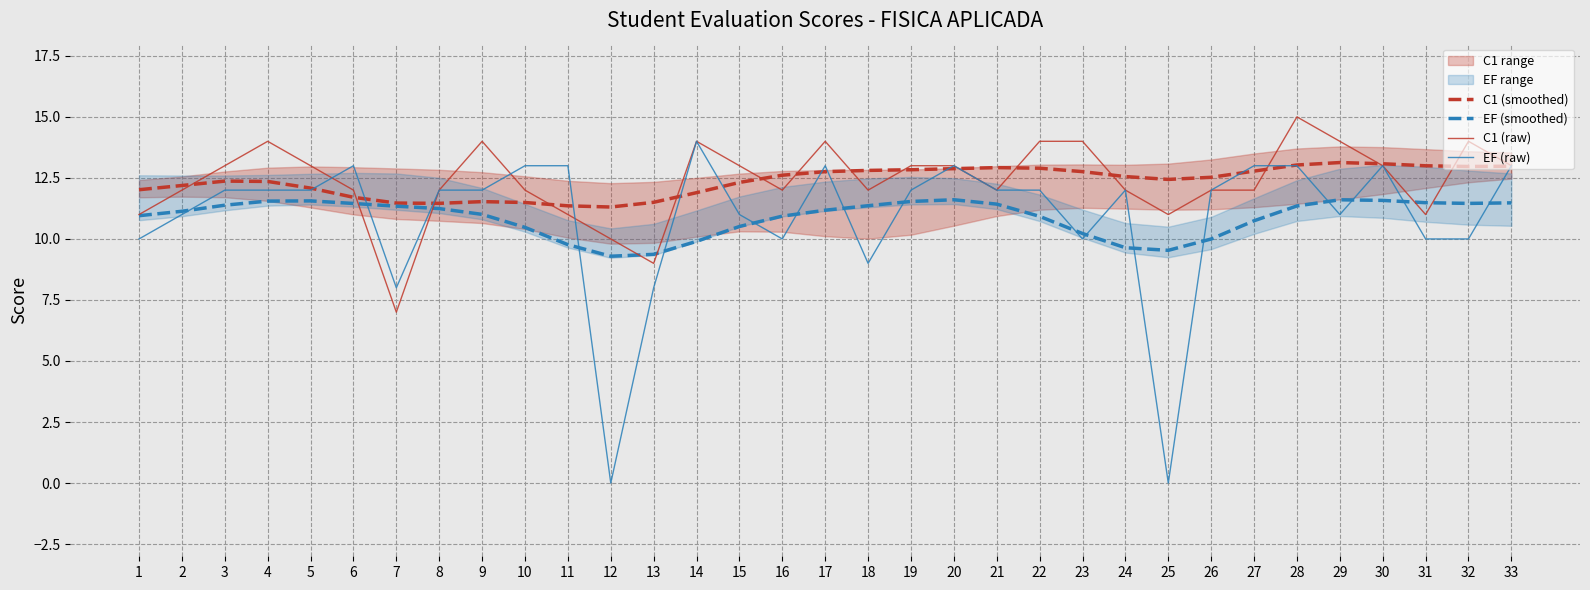

List the labels in order of EF (raw) value, smallest first.

12, 25, 7, 13, 18, 1, 16, 23, 31, 32, 2, 15, 29, 3, 4, 5, 8, 9, 19, 21, 22, 24, 26, 6, 10, 11, 17, 20, 27, 28, 30, 33, 14